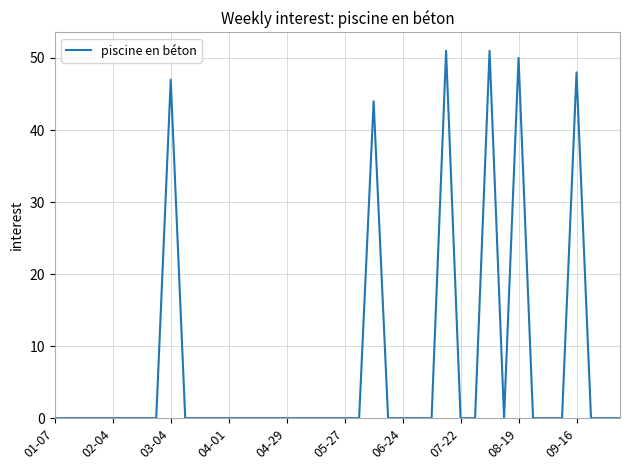

What is the difference between the maximum and minimum values?

51